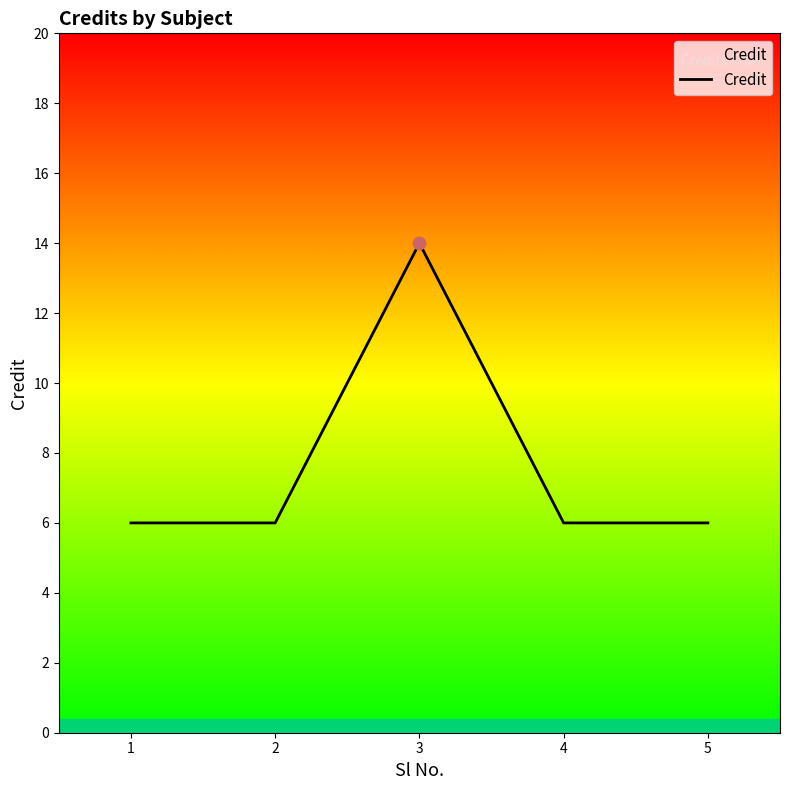

Which has a higher value, 4 or 3?

3